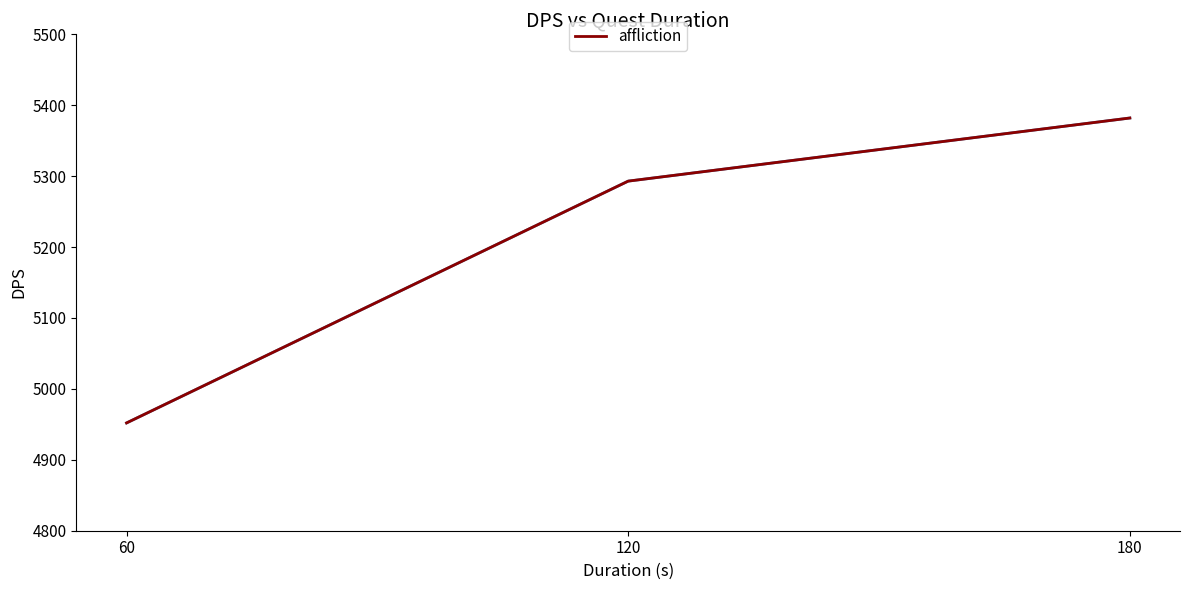

Reading left to right, transcribe all the data shown in this chart.

4952	5293	5382